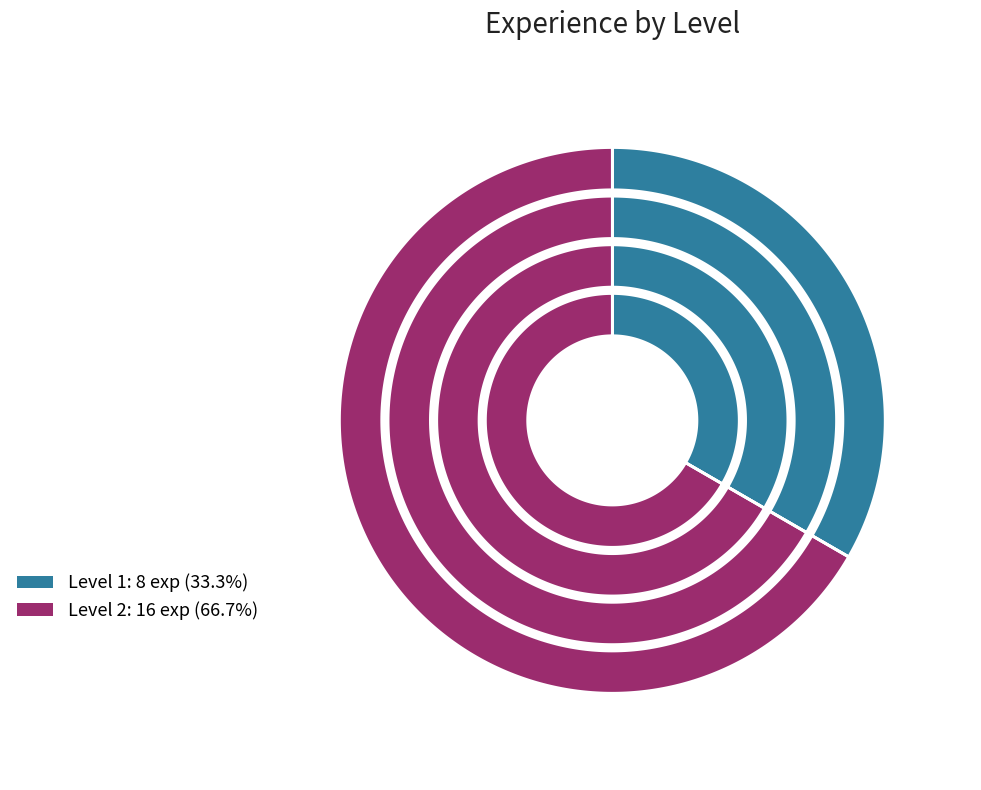

What percentage do 2 and 1 together represent?

100.0%